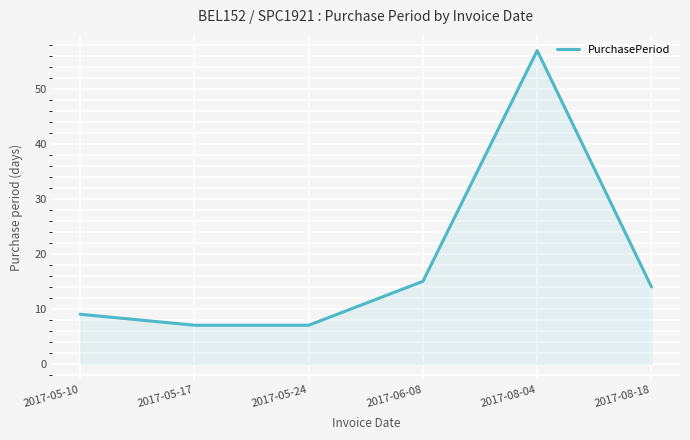

Where is the first local maximum?

2017-08-04